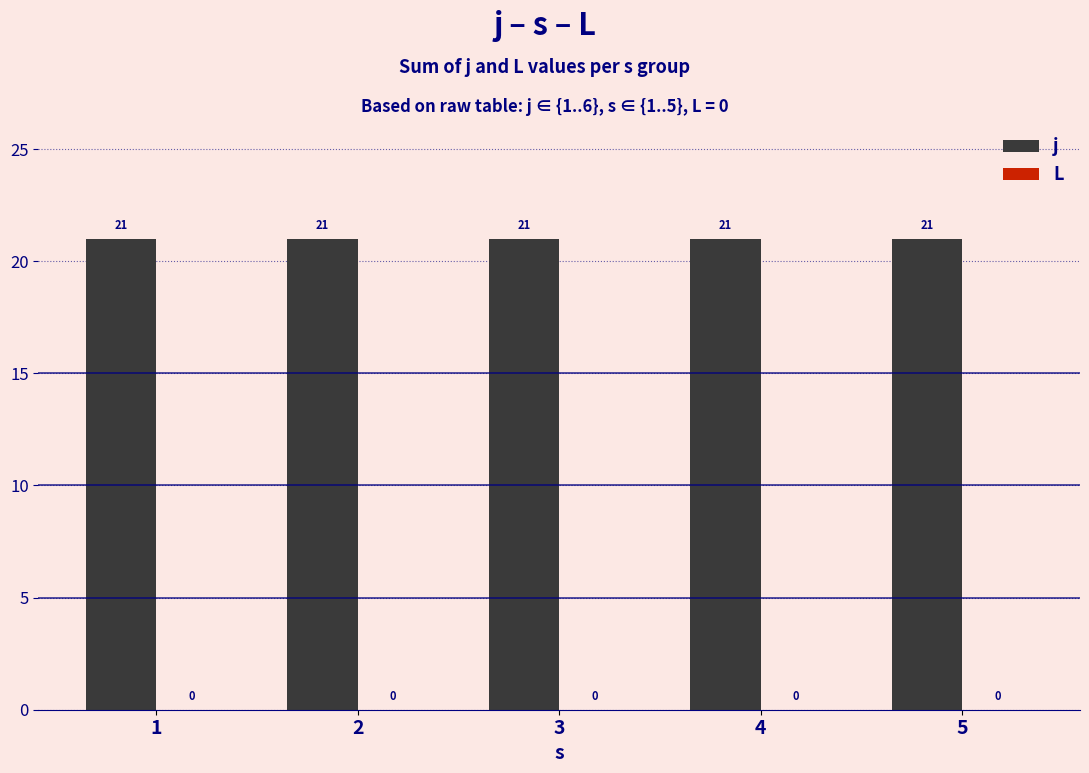

List the series in order of their peak value, lowest first.

L, j